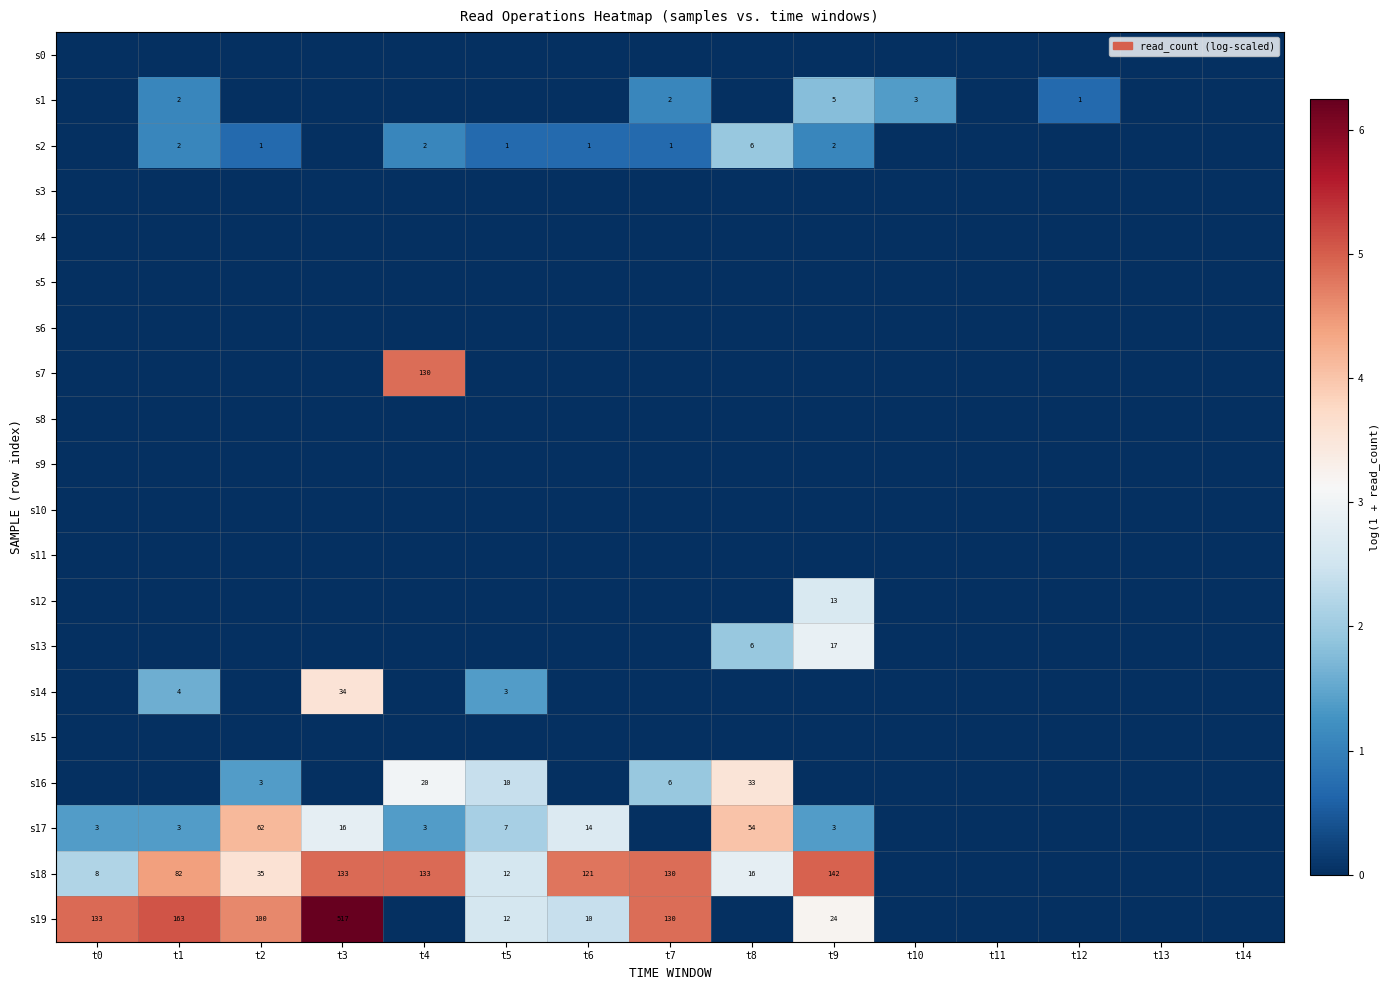

Rank the categories by s8 value from highest to lowest.

t0, t1, t2, t3, t4, t5, t6, t7, t8, t9, t10, t11, t12, t13, t14